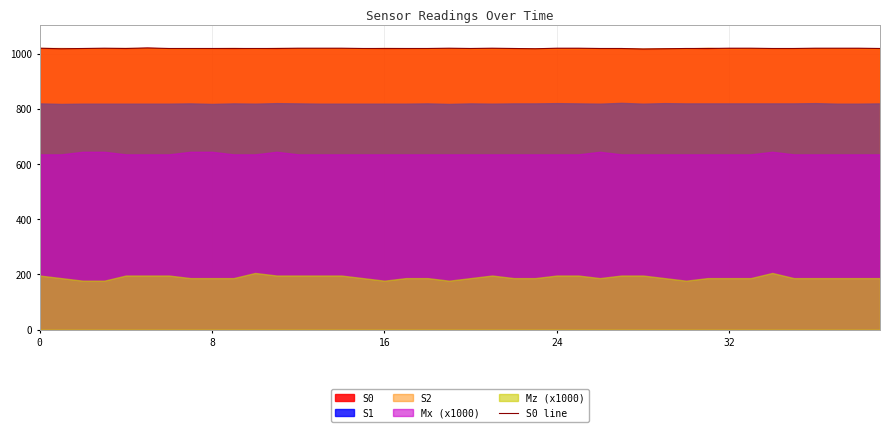

Does the chart display data point markers on the line(s)?

No